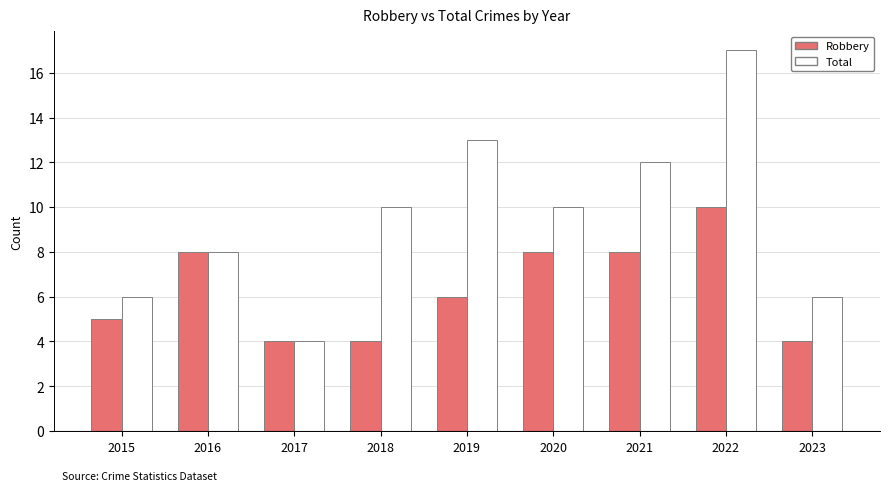

How many data points in Robbery are less than 6?

4